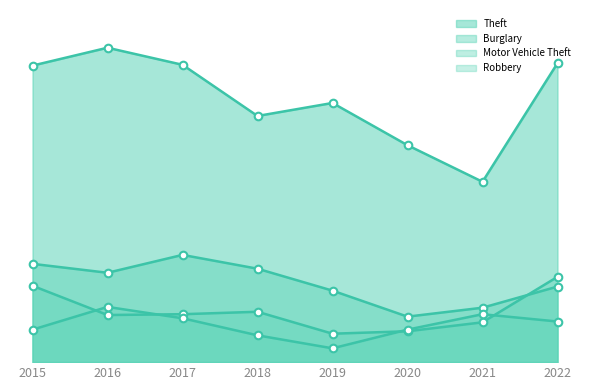

At how many categories does at least one series exceed 279?

6